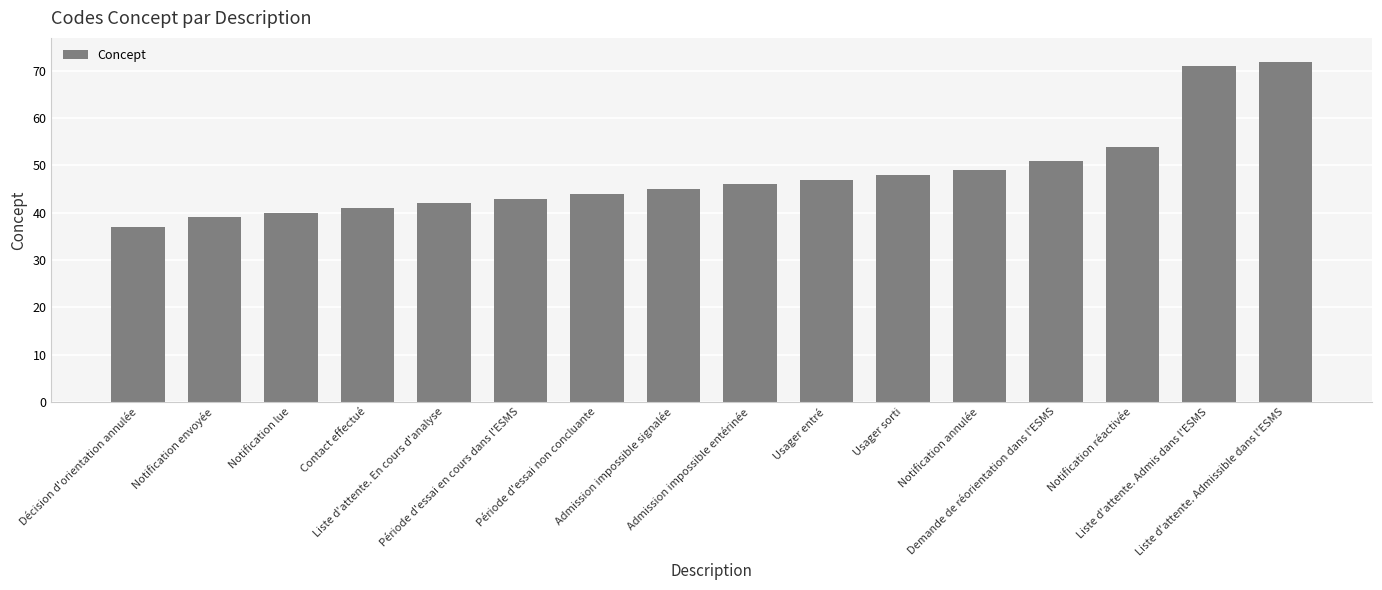

Reading right to left, what are all the values shown in this chart?

72	71	54	51	49	48	47	46	45	44	43	42	41	40	39	37